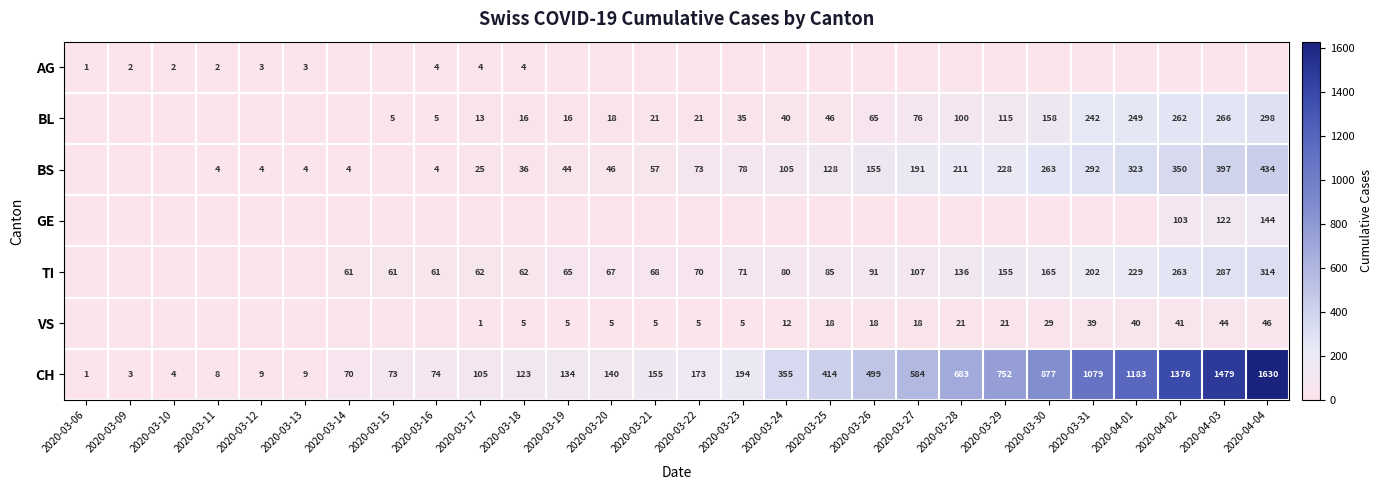

Is it true that VS equals 5 at 2020-03-21?

True